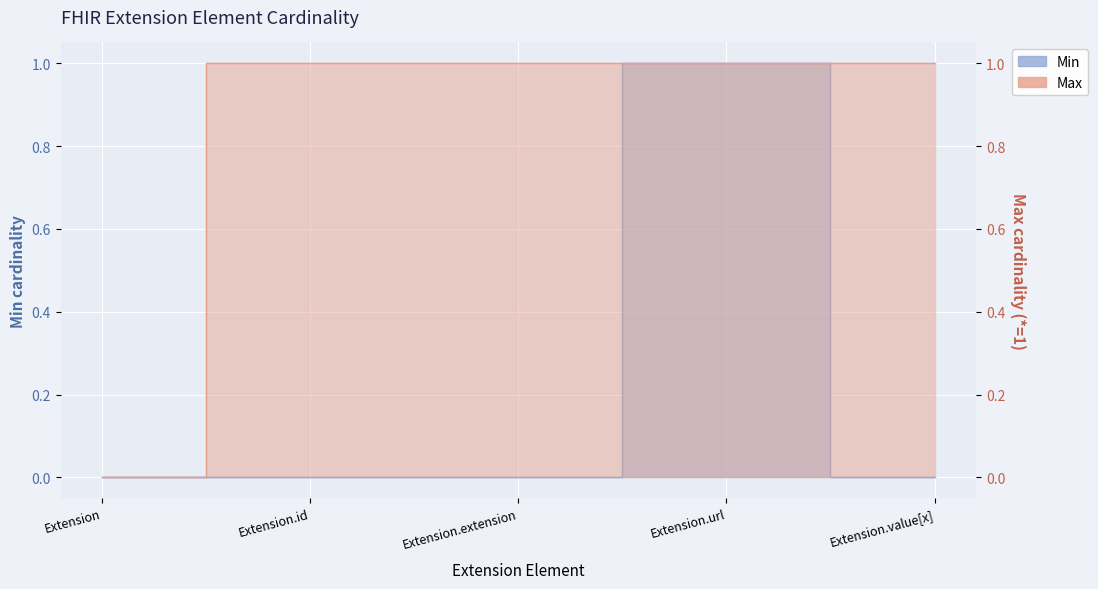

At which category does the chart reach its peak across all series?

Extension.url